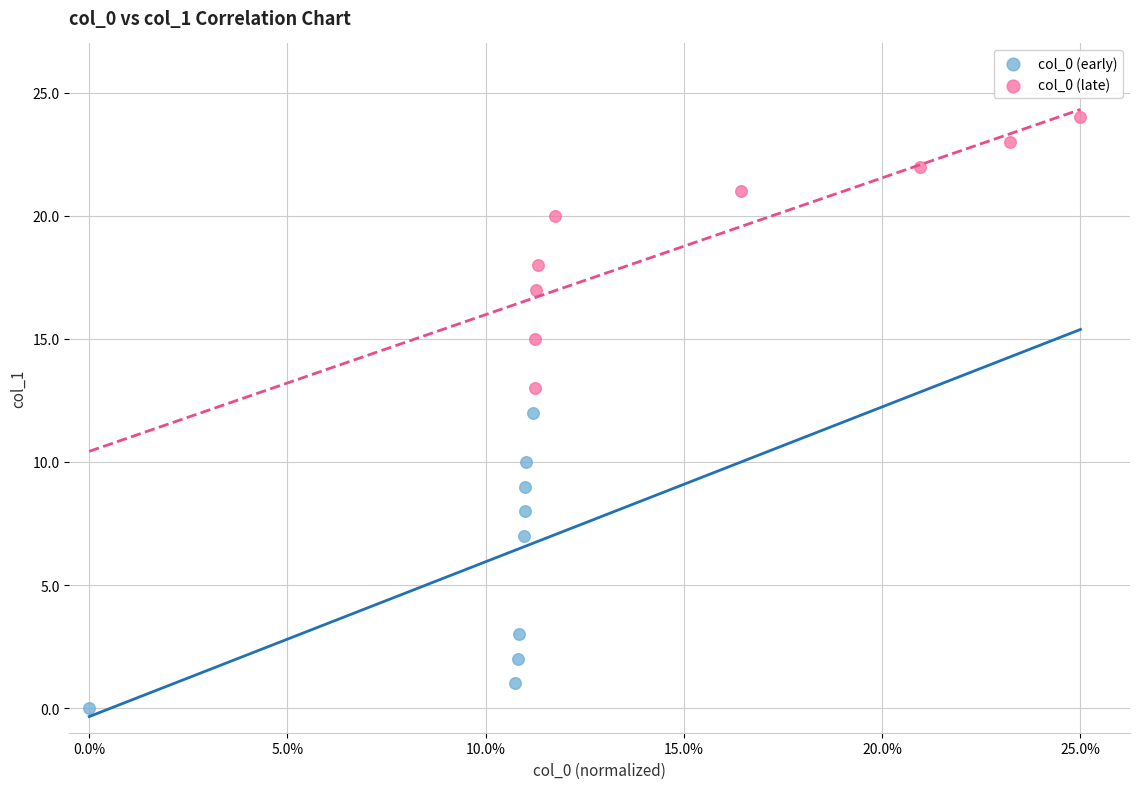

What are all the series names shown in the legend?

col_0 (early), col_0 (late)